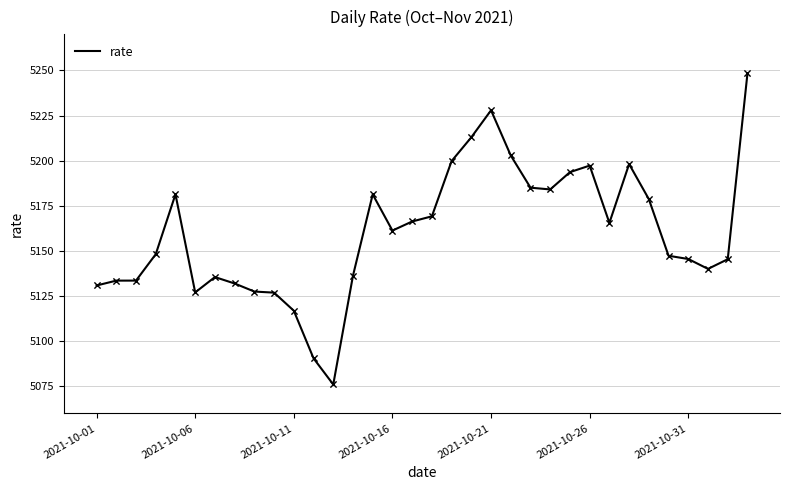

What is the smallest value displayed?

5076.0